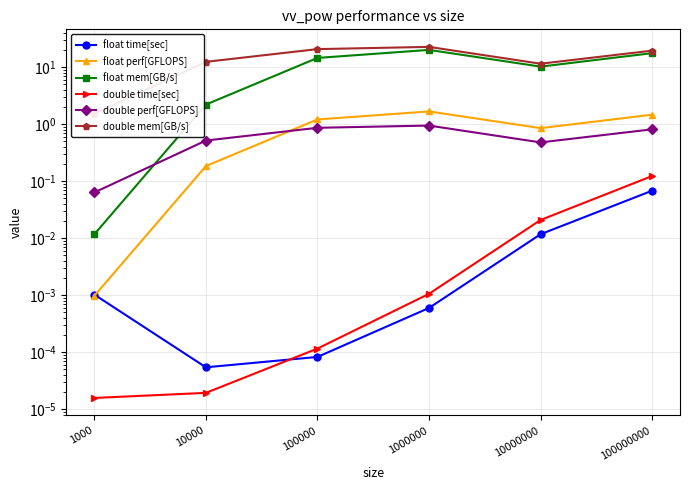

What is the spread (max minus min) of values at 100000000?

19.4